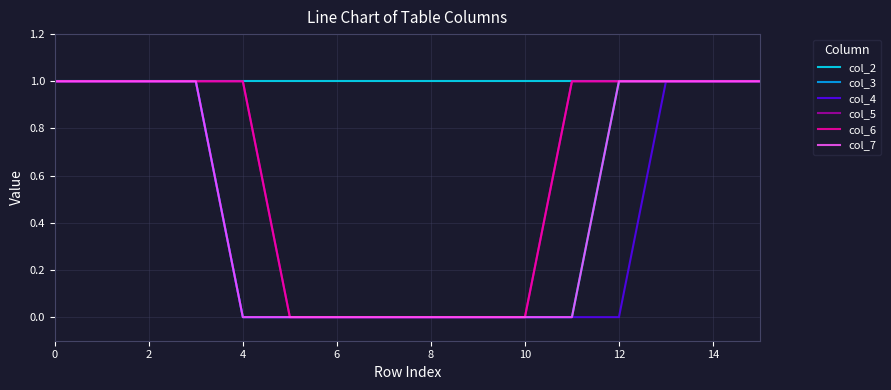

True or false: col_6 and col_7 cross at least once.

False